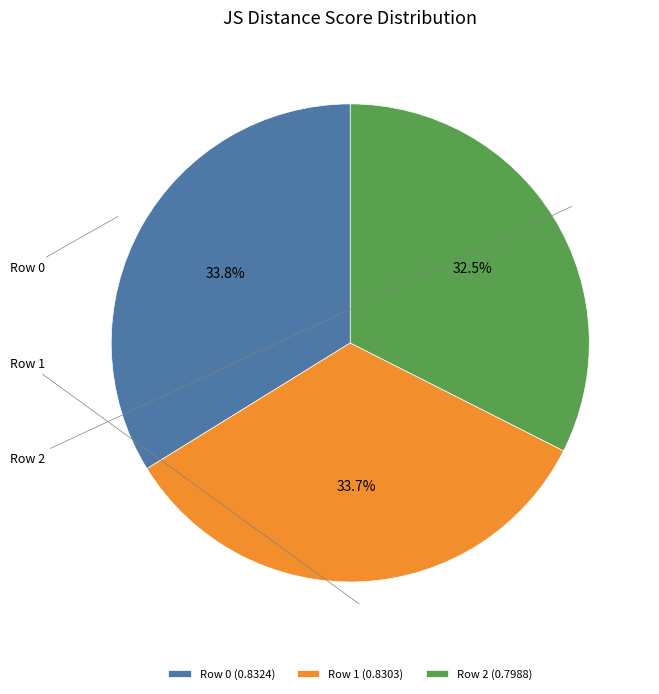

To the nearest percent, what percentage of the pie is Row 2?

32%